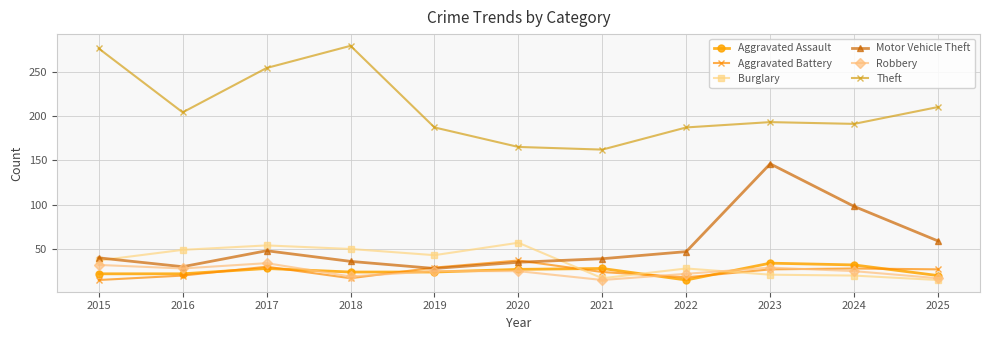

True or false: Aggravated Assault and Theft cross at least once.

False